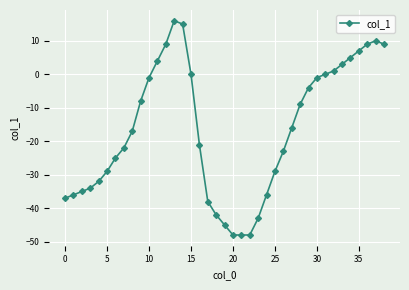

What is the average value?

-16